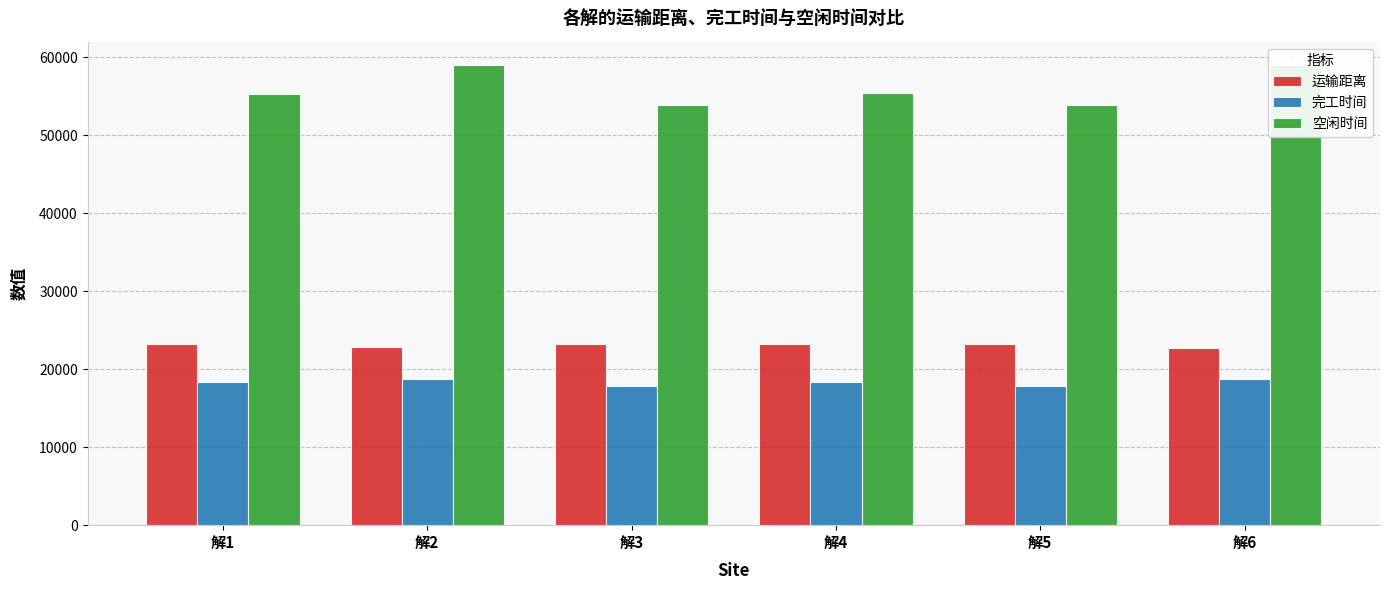

What are all the series names shown in the legend?

运输距离, 完工时间, 空闲时间